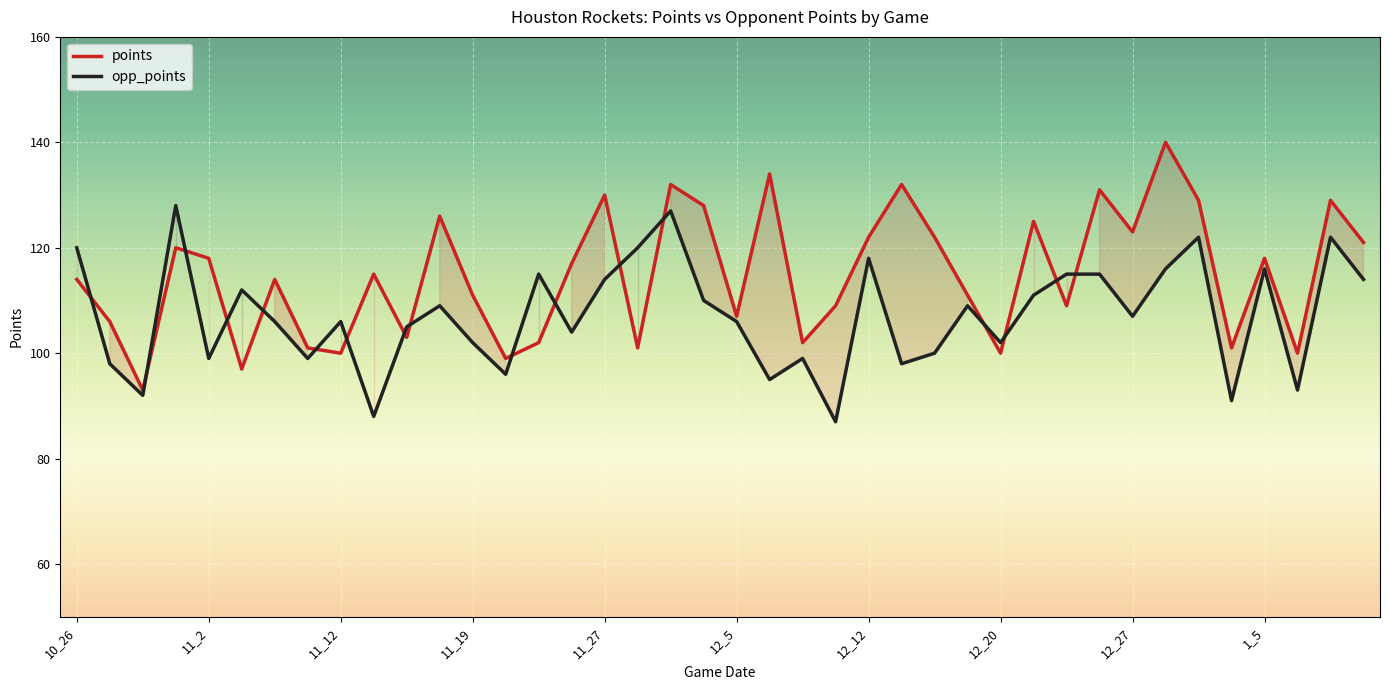

At which label does opp_points first exceed 107?

10_26